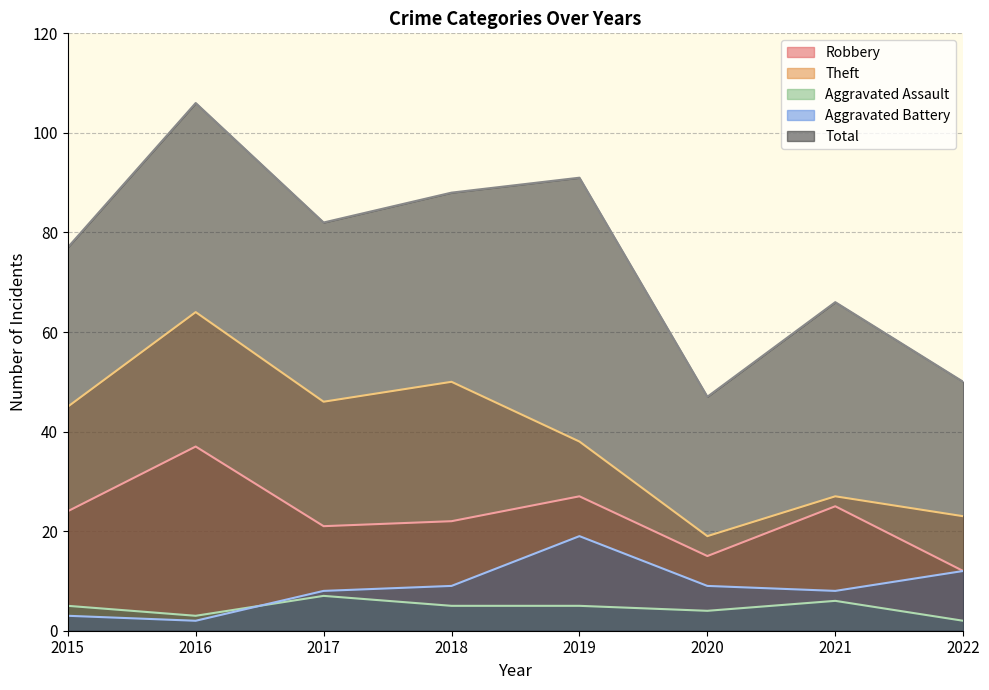

Reading left to right, transcribe all the data shown in this chart.

Robbery: 2015=24	2016=37	2017=21	2018=22	2019=27	2020=15	2021=25	2022=12
Theft: 2015=45	2016=64	2017=46	2018=50	2019=38	2020=19	2021=27	2022=23
Aggravated Assault: 2015=5	2016=3	2017=7	2018=5	2019=5	2020=4	2021=6	2022=2
Aggravated Battery: 2015=3	2016=2	2017=8	2018=9	2019=19	2020=9	2021=8	2022=12
Total: 2015=77	2016=106	2017=82	2018=88	2019=91	2020=47	2021=66	2022=50